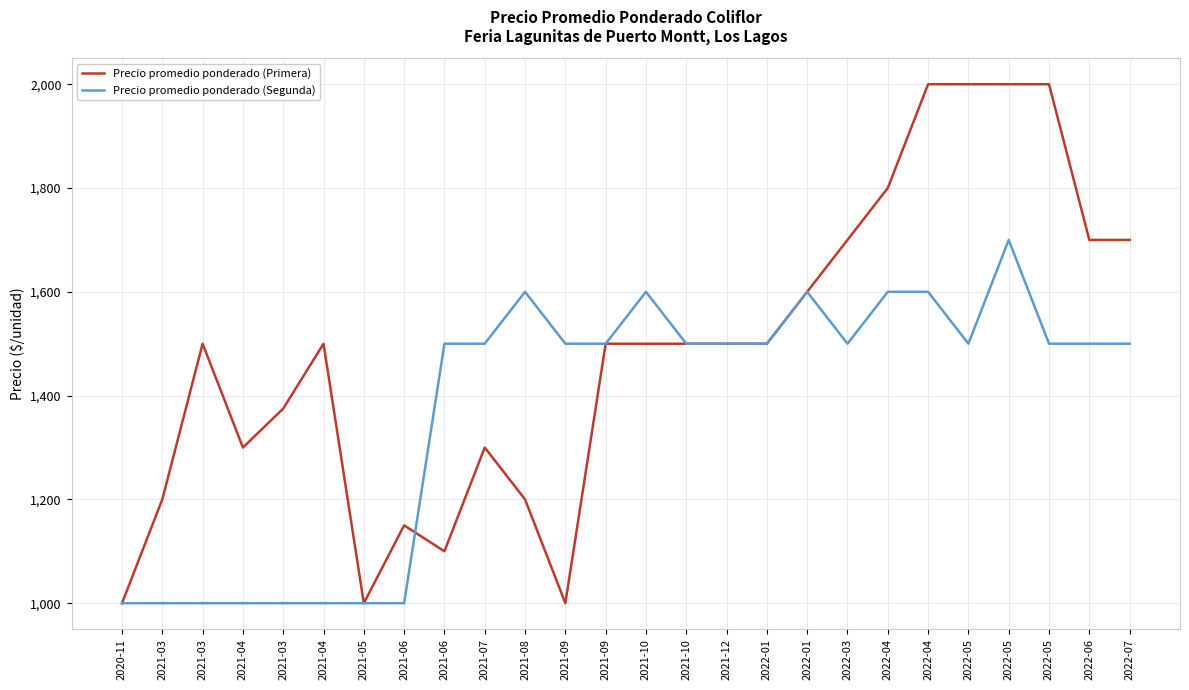

How many distinct data groups are displayed?

2